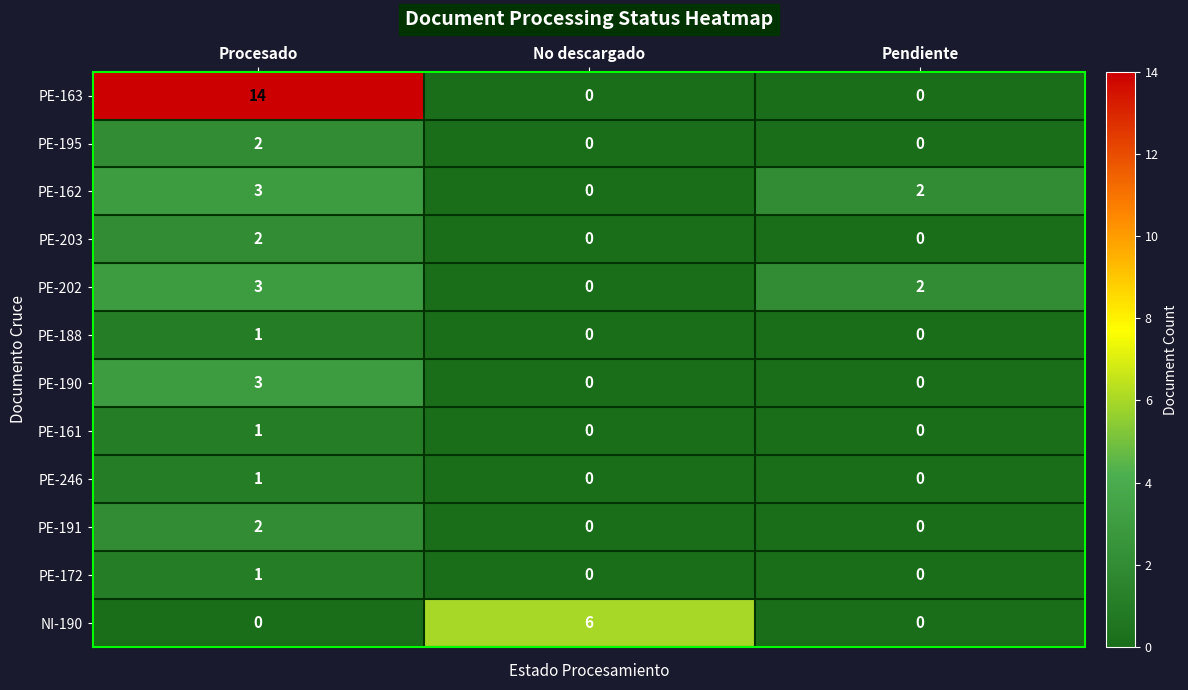

Read the PE-202 value at Procesado.

3